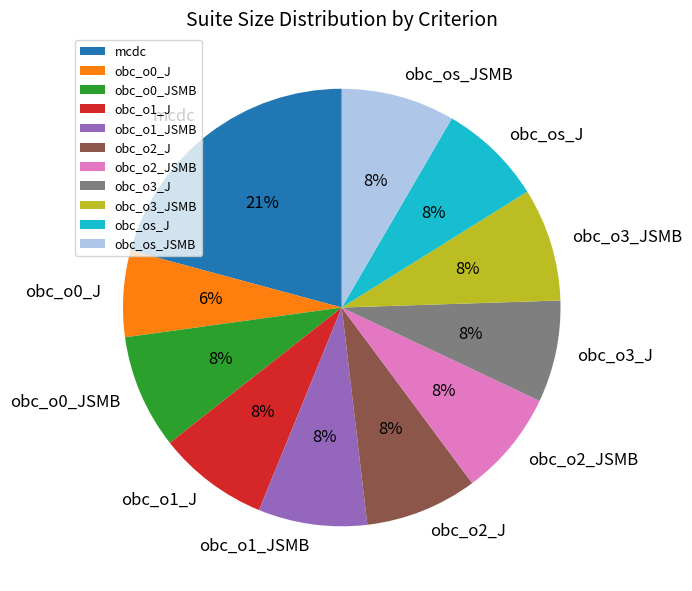

How many slices are in this pie chart?

11